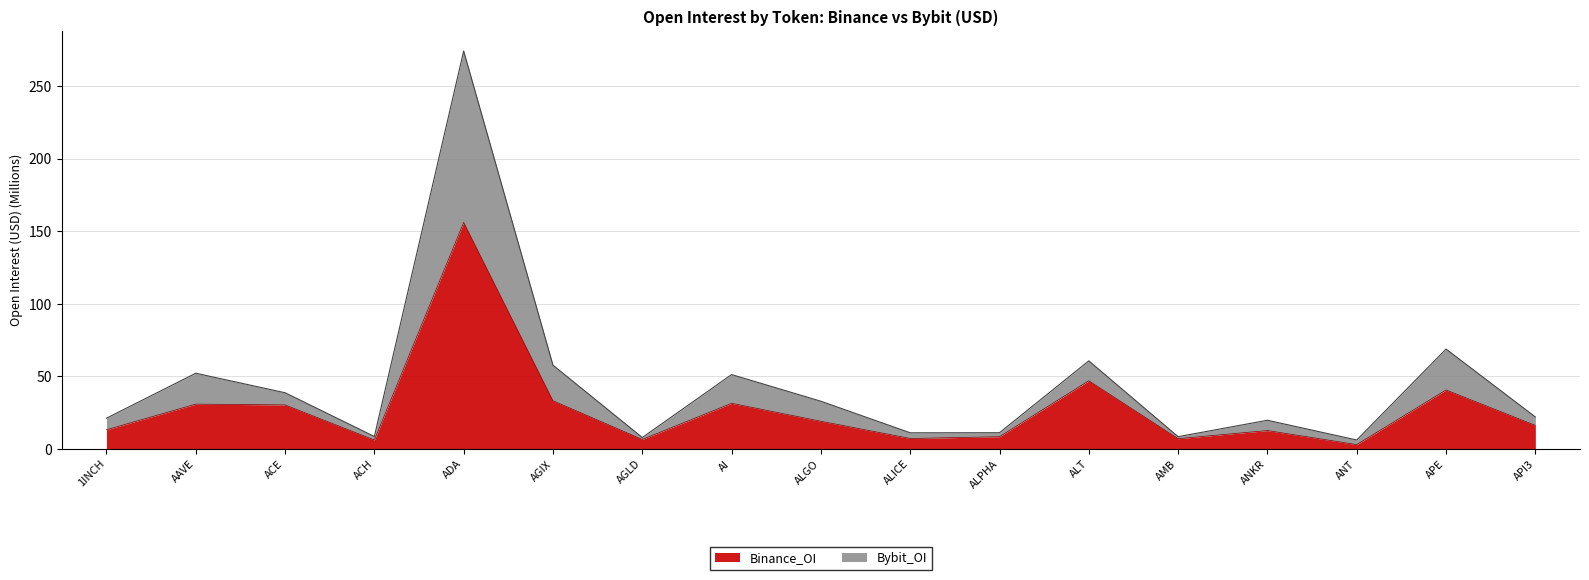

What is the total value across all series at ALT?

60.7